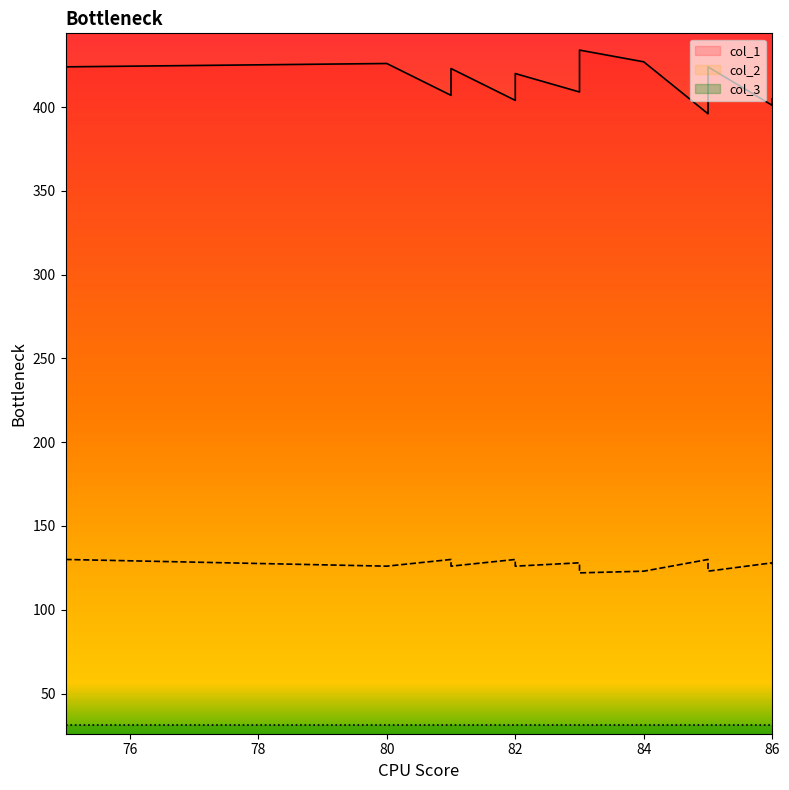

True or false: col_2 and col_1 cross at least once.

False